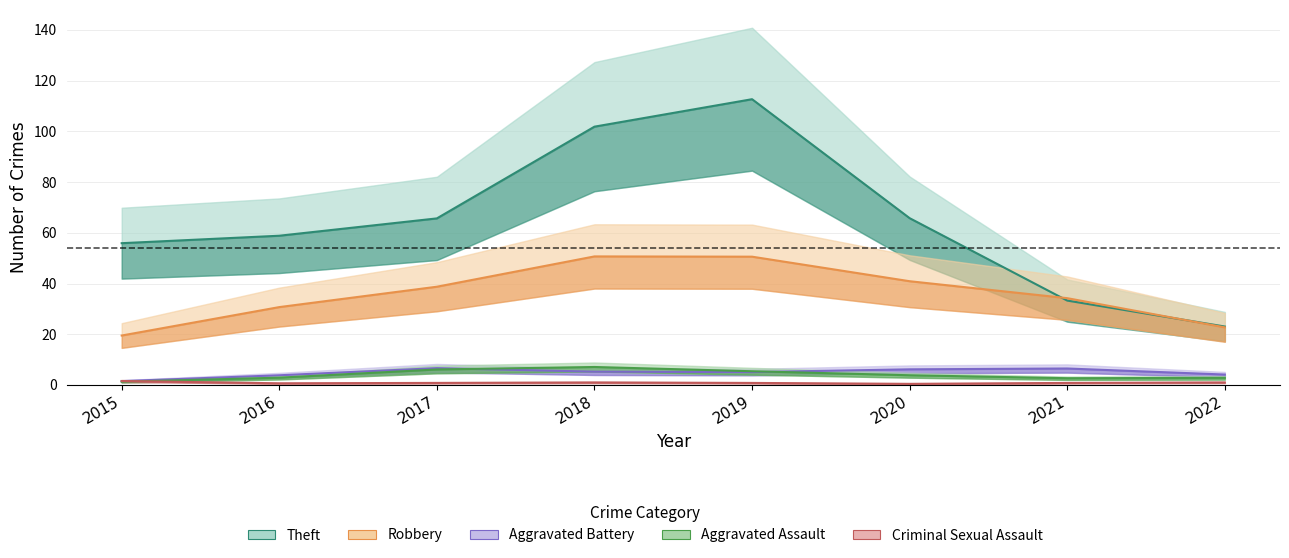

Does the chart have visible grid lines?

Yes